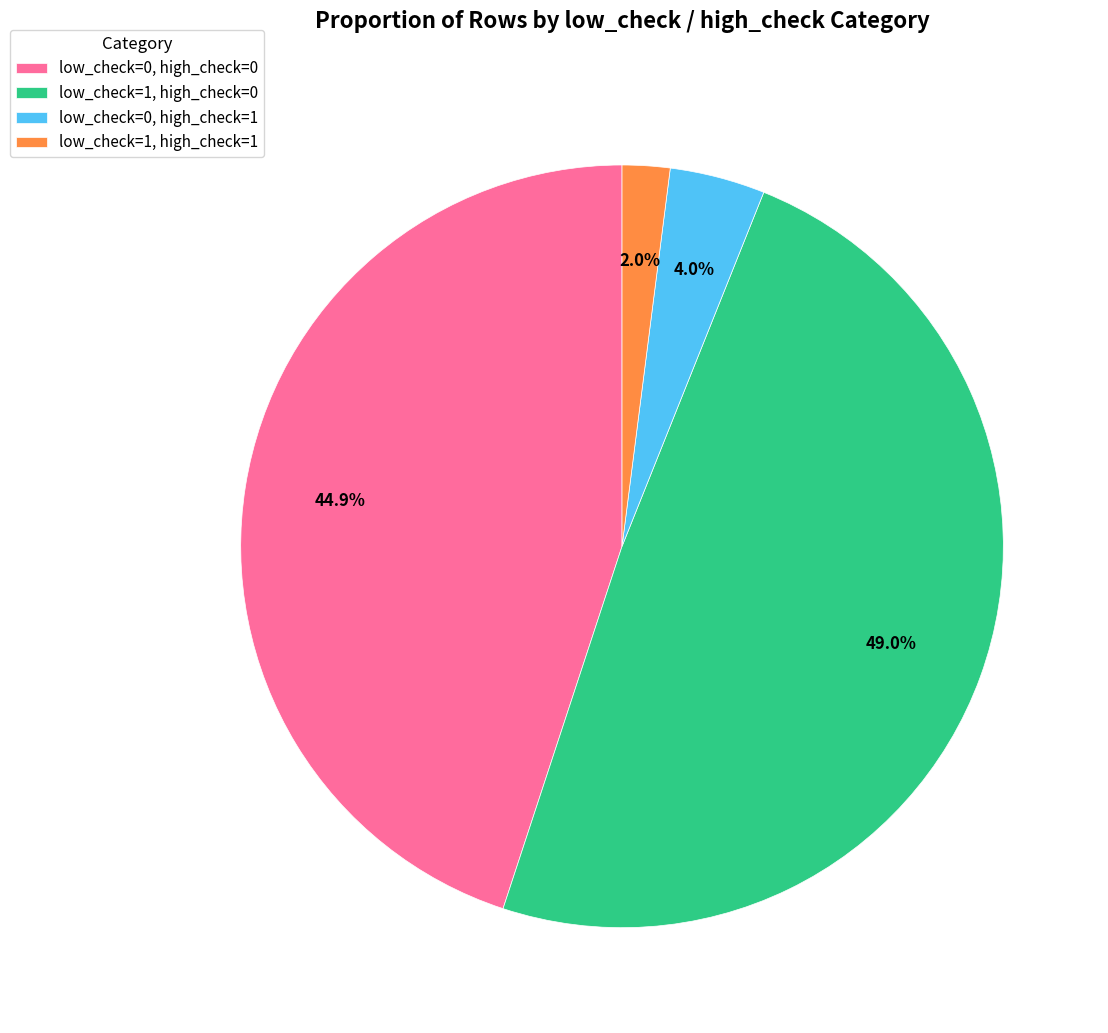

Is it true that low_check=1, high_check=0 is 49% of the pie?

True